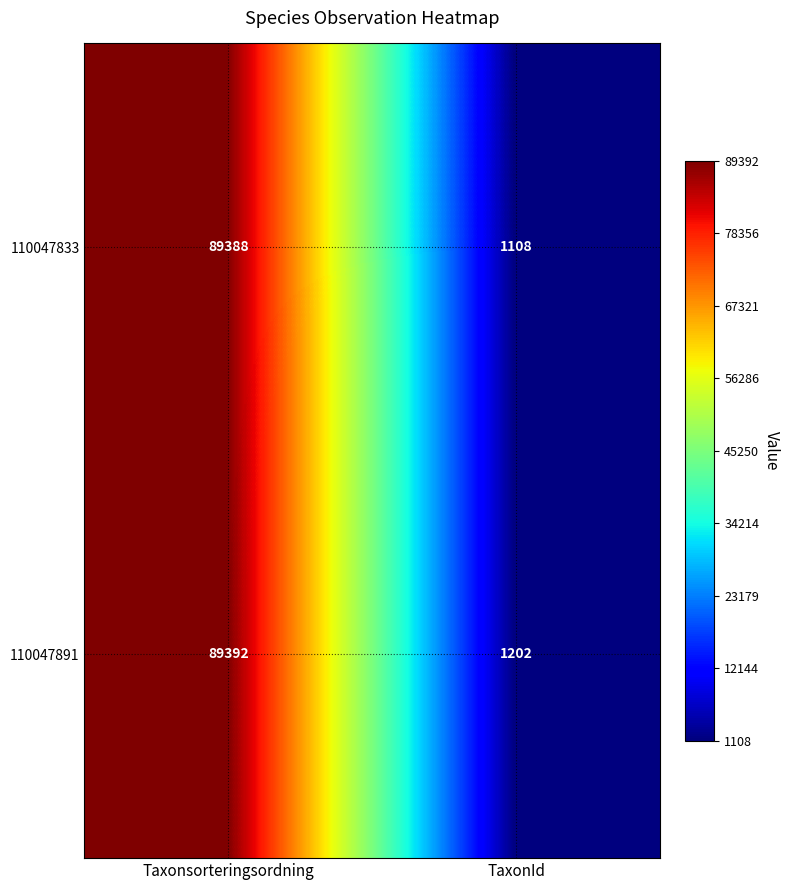

What is the total value across all series at TaxonId?

2310